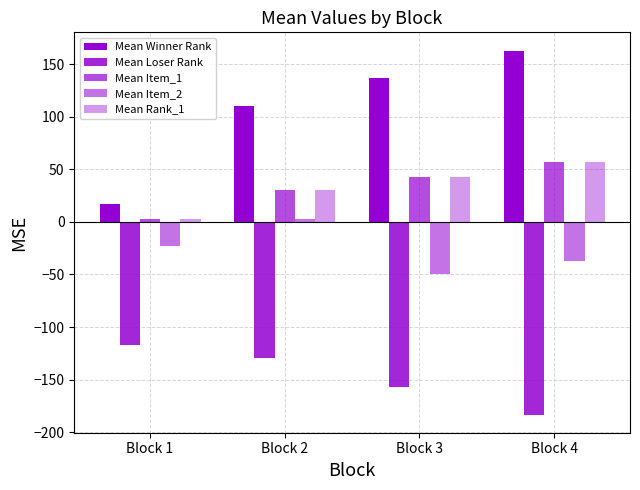

Rank the series at Block 3 from lowest to highest value.

Mean Loser Rank, Mean Item_2, Mean Item_1, Mean Rank_1, Mean Winner Rank